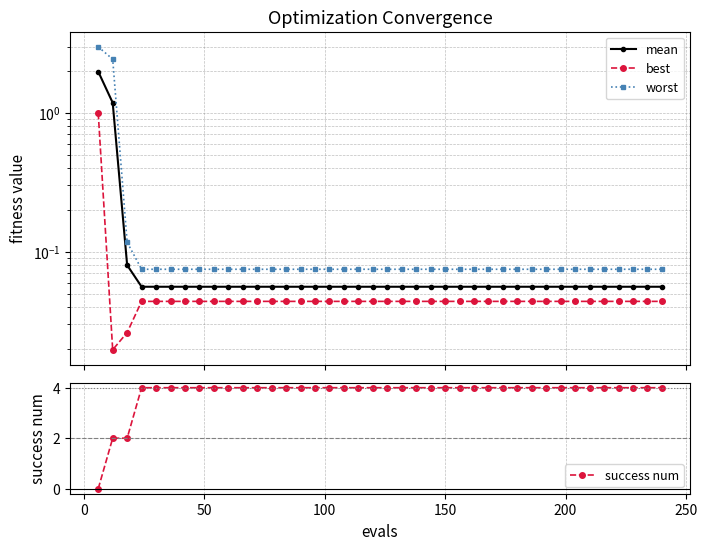

True or false: worst has a value of 3.7 at 0.

False